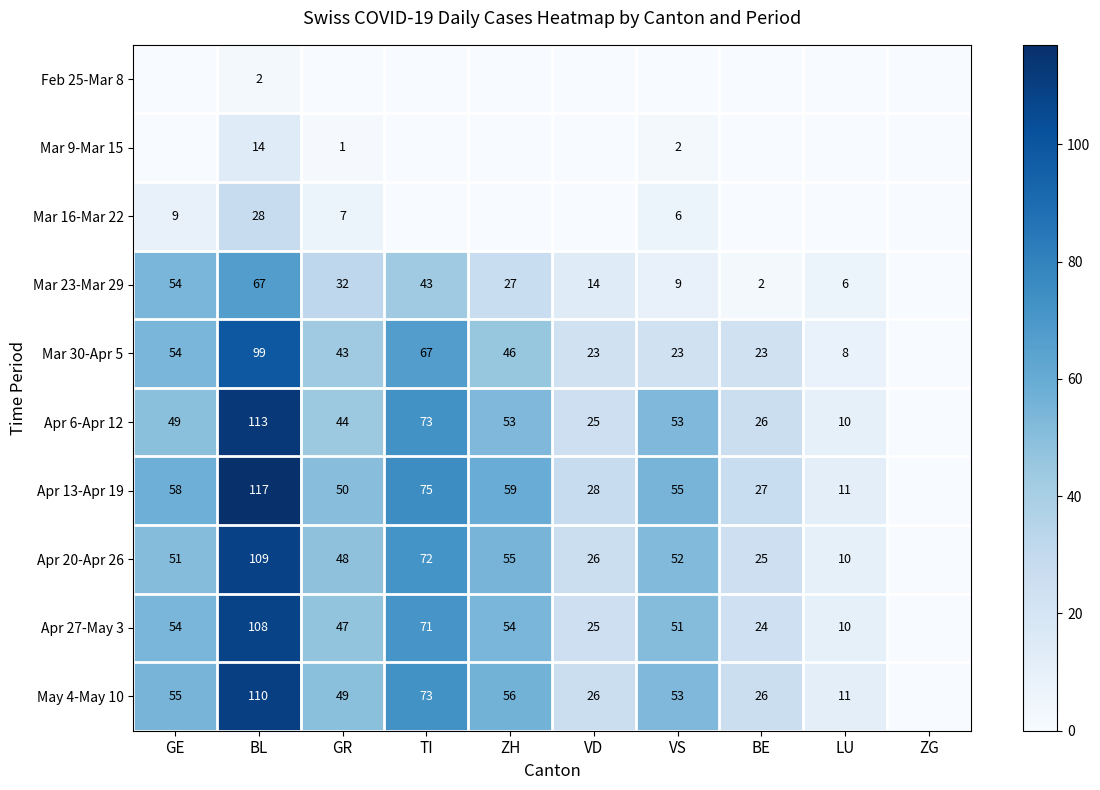

What is the total value across all series at BL?

767